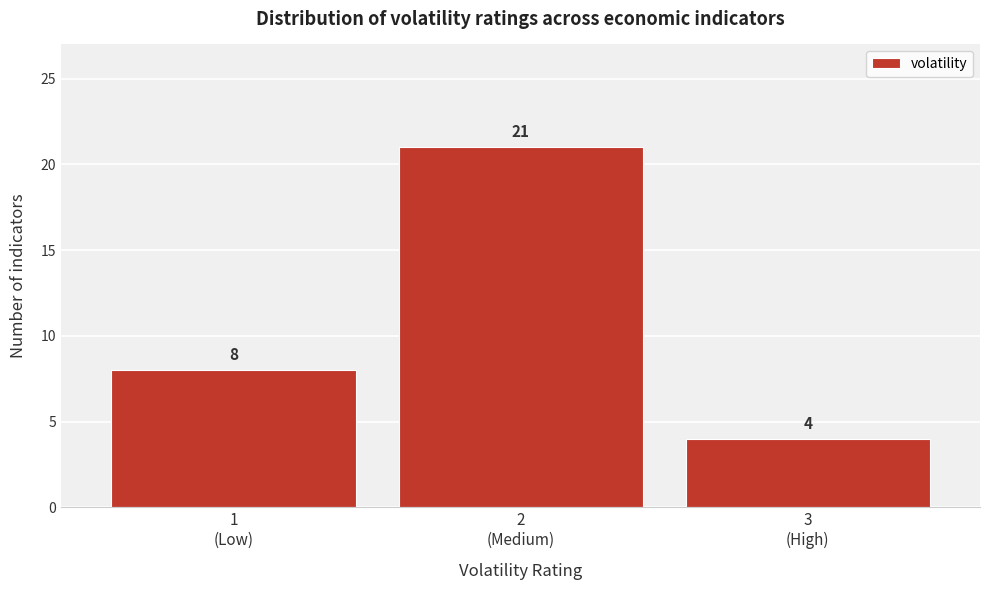

Reading left to right, transcribe all the data shown in this chart.

8	21	4